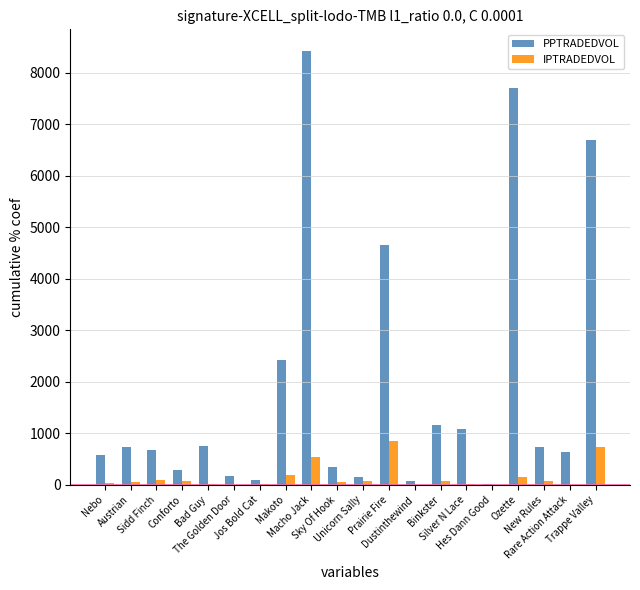

What is the maximum value for PPTRADEDVOL?

8425.6